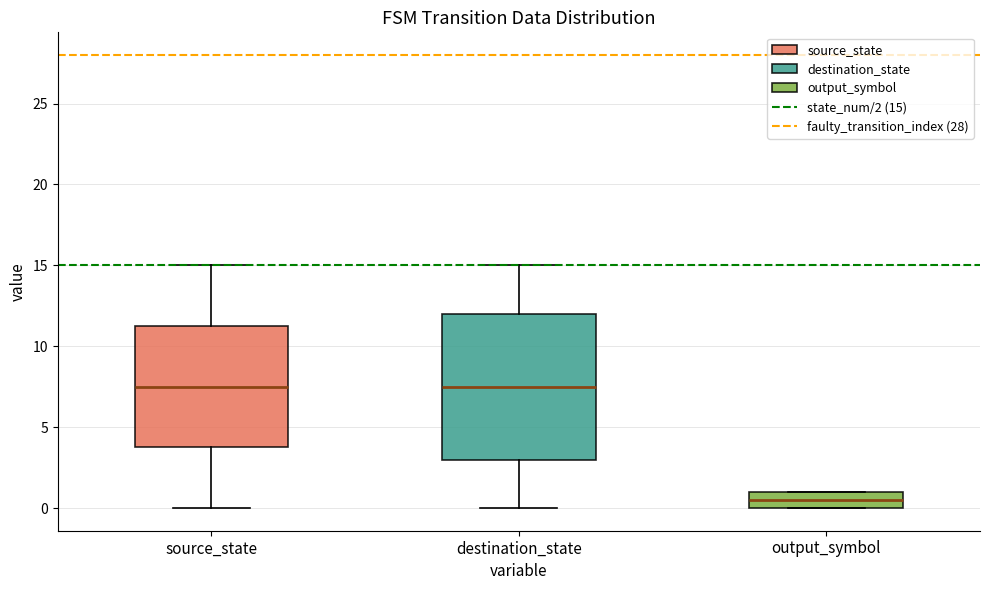

Reading left to right, read every box against the y-axis: the position of its median line, the range the box covers, and the ends of its whiskers. The values are not printed on the chart, so give them approximately, as read against the axis.

source_state: median 7.5, box 4.0 to 11.5, whiskers 0.0 to 15.0
destination_state: median 7.5, box 3.0 to 12.0, whiskers 0.0 to 15.0
output_symbol: median 0.5, box 0.0 to 1.0, whiskers 0.0 to 1.0